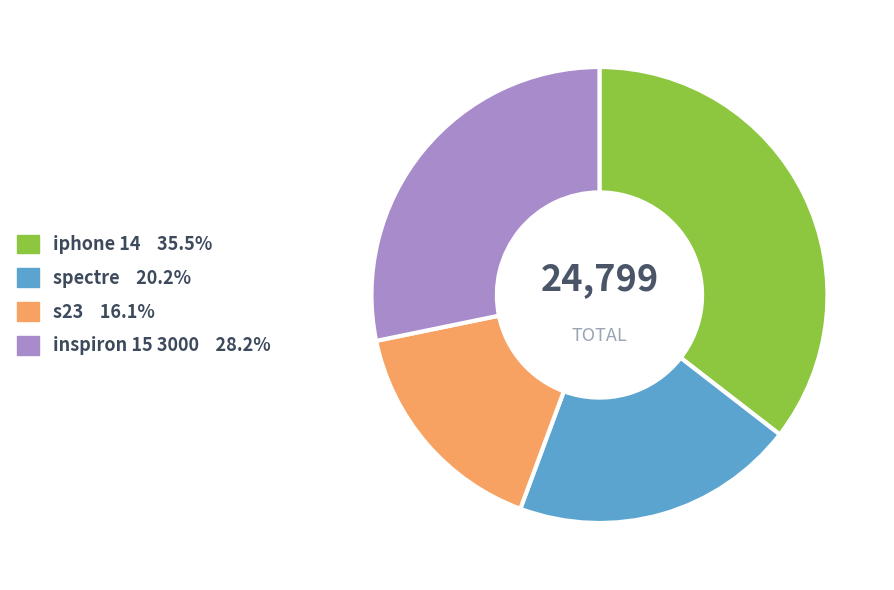

The s23 slice represents 16% of the pie. True or false?

True